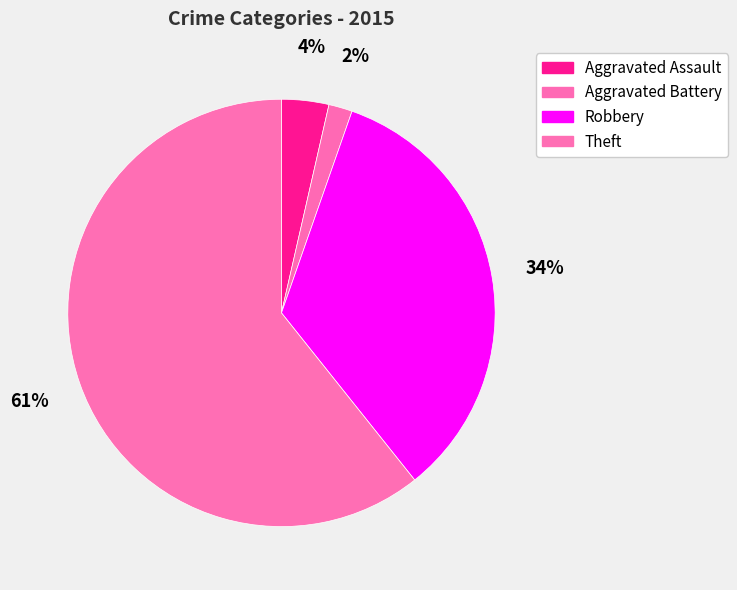

What is the smallest slice in the pie chart?

Aggravated Battery